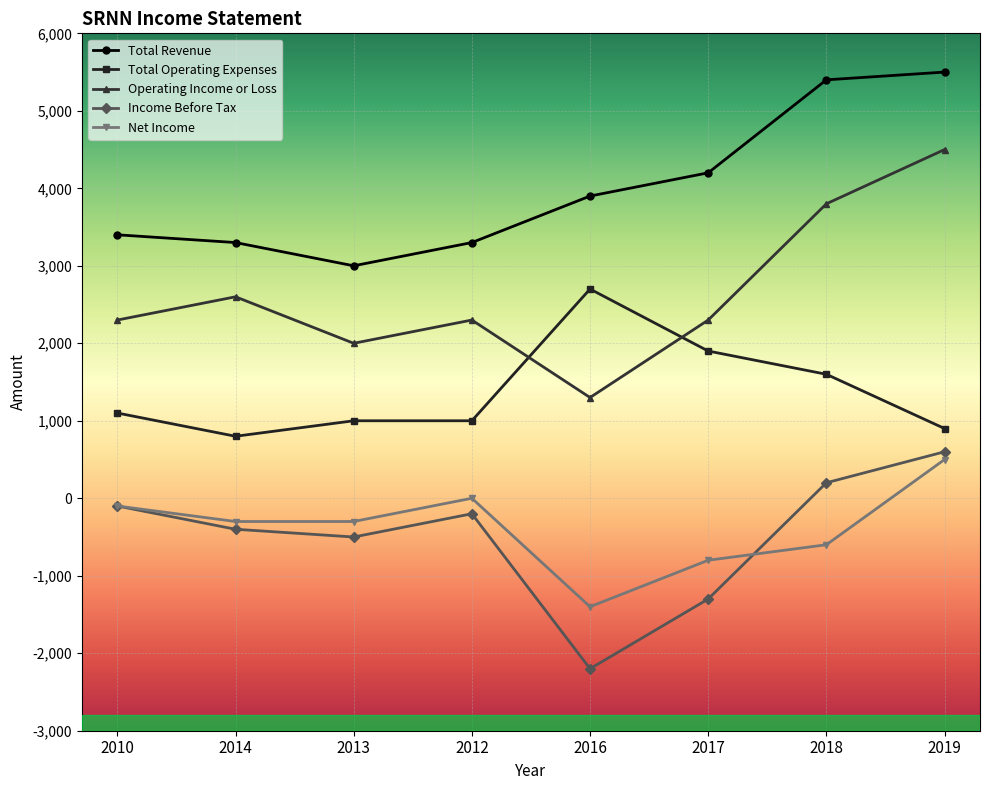

What is the spread (max minus min) of values at 2013?

3500